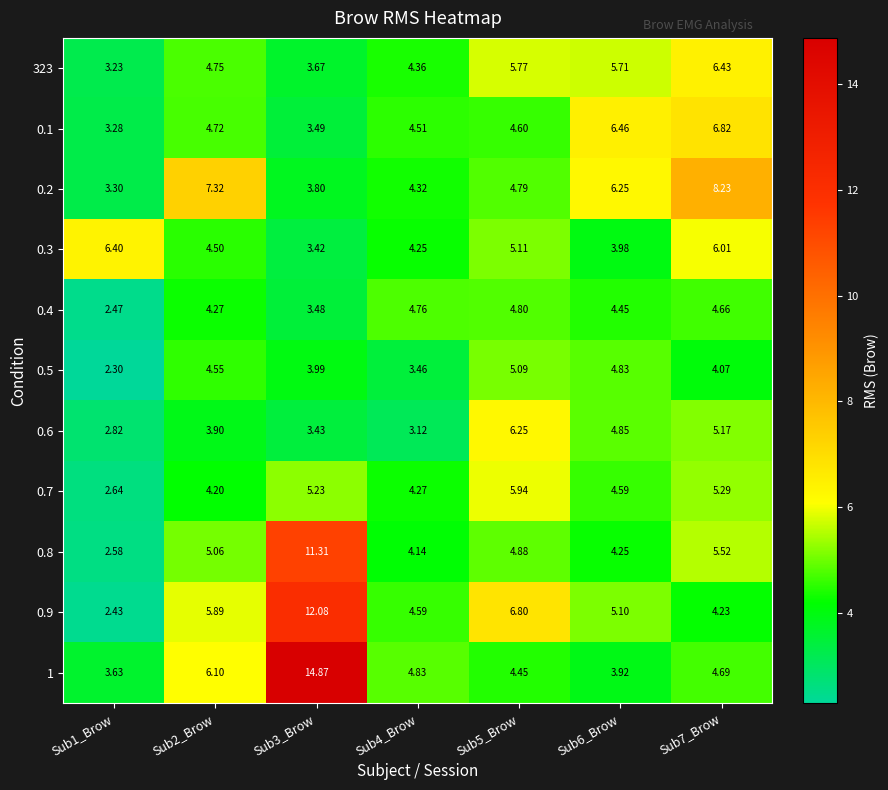

Which series changed the most between Sub1_Brow and Sub7_Brow?

0.2